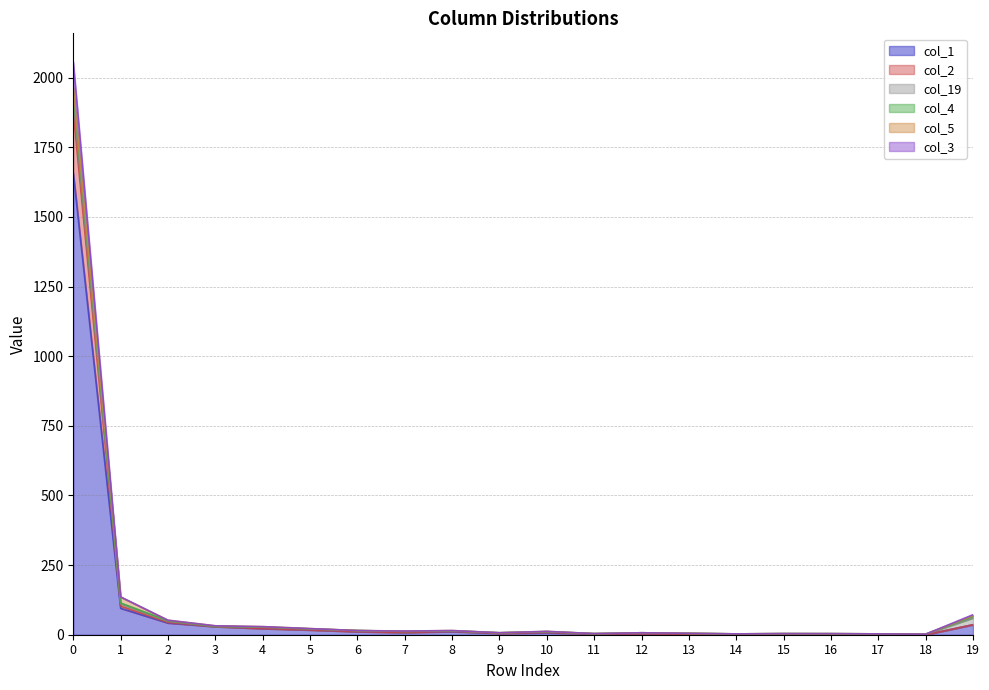

True or false: col_3 and col_4 cross at least once.

False